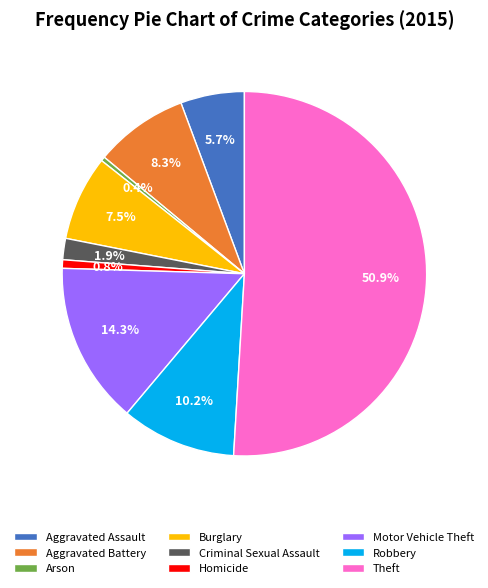

What is the largest slice in the pie chart?

Theft